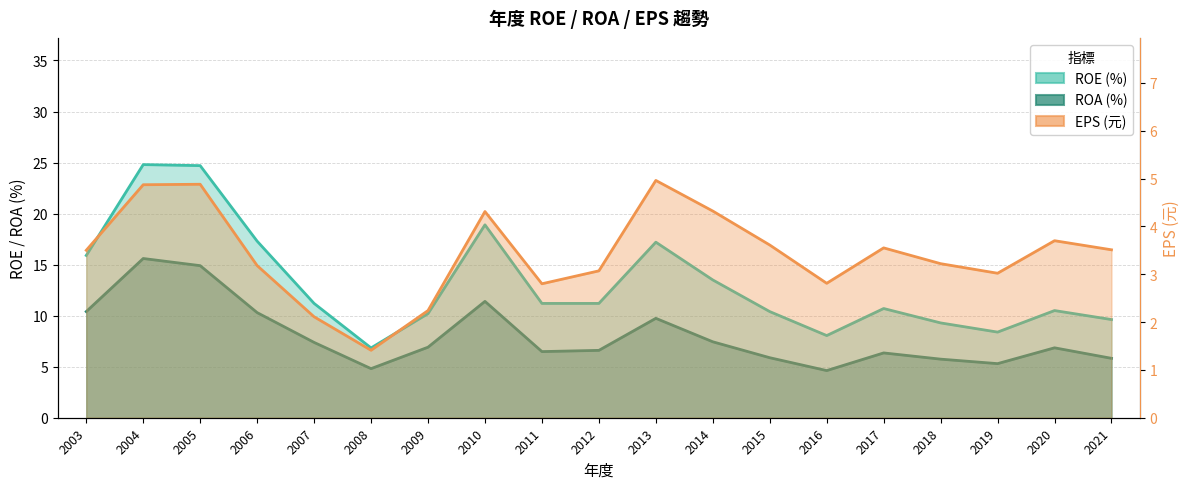

Reading left to right, extract all data points from this chart.

ROE (%): 2003=15.9	2004=24.8	2005=24.7	2006=17.3	2007=11.2	2008=6.8	2009=10.2	2010=18.9	2011=11.2	2012=11.2	2013=17.2	2014=13.5	2015=10.4	2016=8.1	2017=10.7	2018=9.3	2019=8.4	2020=10.5	2021=9.6
ROA (%): 2003=10.4	2004=15.6	2005=14.9	2006=10.3	2007=7.4	2008=4.8	2009=6.9	2010=11.4	2011=6.5	2012=6.6	2013=9.7	2014=7.4	2015=5.9	2016=4.6	2017=6.3	2018=5.7	2019=5.3	2020=6.8	2021=5.8
EPS (元): 2003=3.5	2004=4.9	2005=4.9	2006=3.2	2007=2.1	2008=1.4	2009=2.2	2010=4.3	2011=2.8	2012=3.1	2013=5.0	2014=4.3	2015=3.6	2016=2.8	2017=3.5	2018=3.2	2019=3.0	2020=3.7	2021=3.5